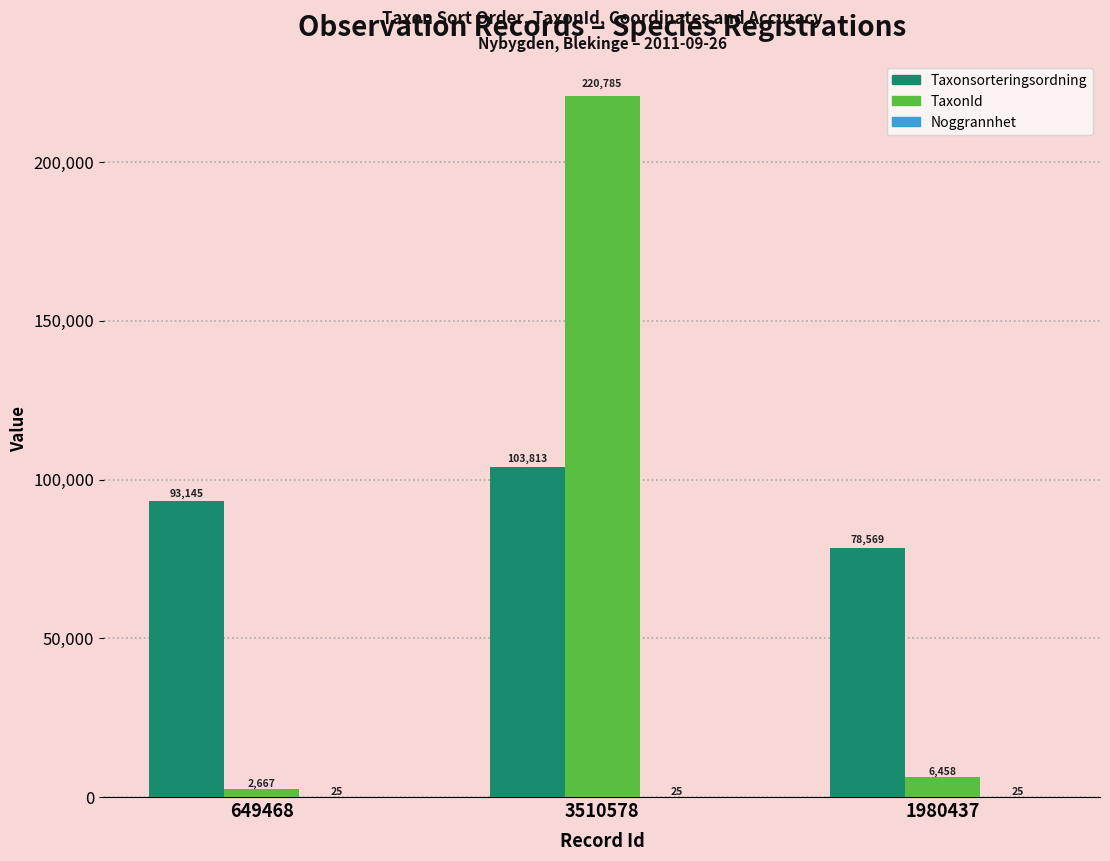

What value does the Taxonsorteringsordning series have at 3510578?

103813